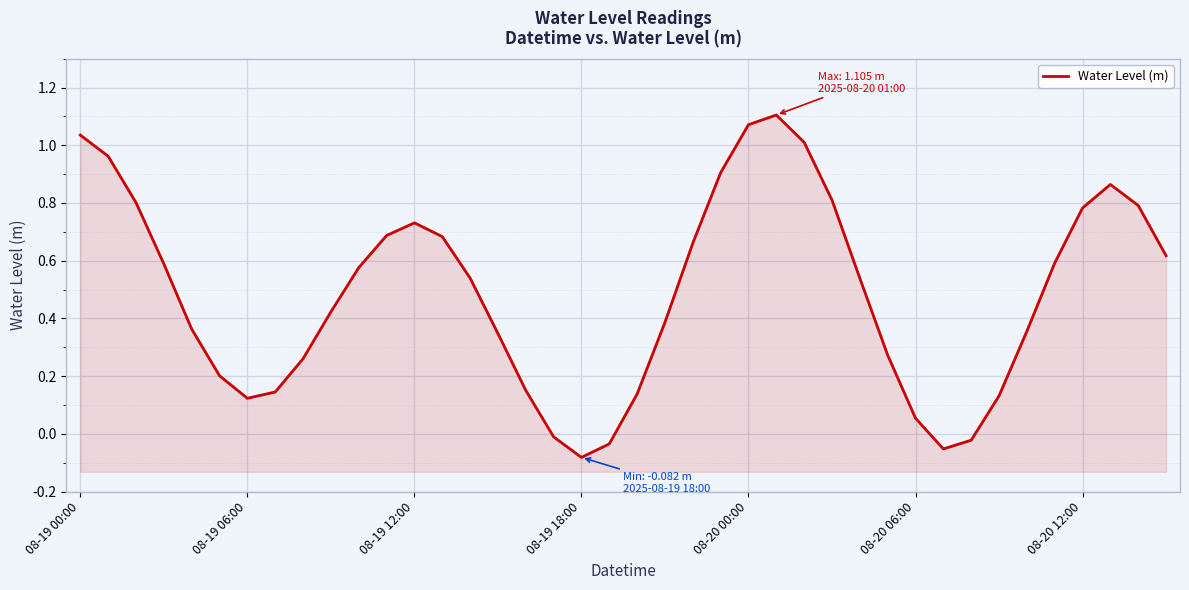

Which category has the highest value across all series?

25